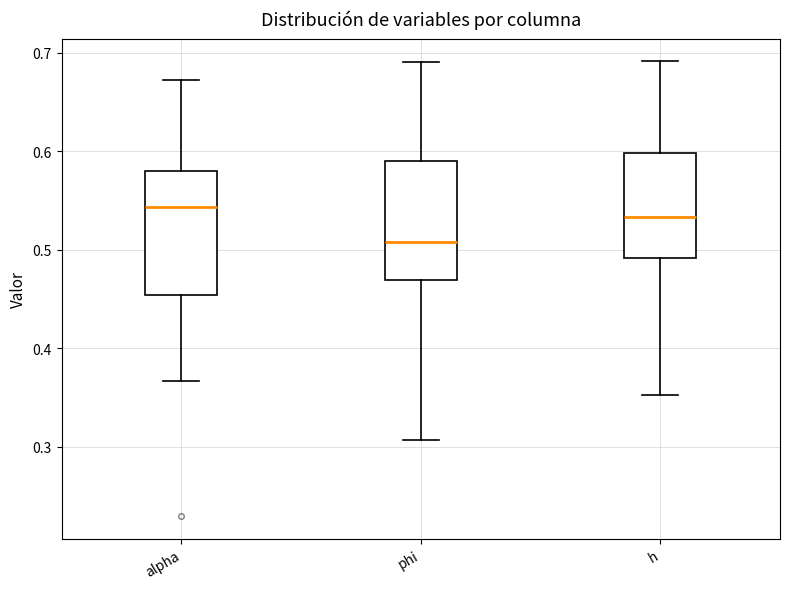

Reading left to right, transcribe this box plot: for each box, give where its median line is, the range the box spans, and where its two whiskers end, as read against the y-axis. The values are not printed on the chart, so give them approximately, as read against the axis.

alpha: median 0.54, box 0.45 to 0.58, whiskers 0.37 to 0.67
phi: median 0.51, box 0.47 to 0.59, whiskers 0.31 to 0.69
h: median 0.53, box 0.49 to 0.60, whiskers 0.35 to 0.69